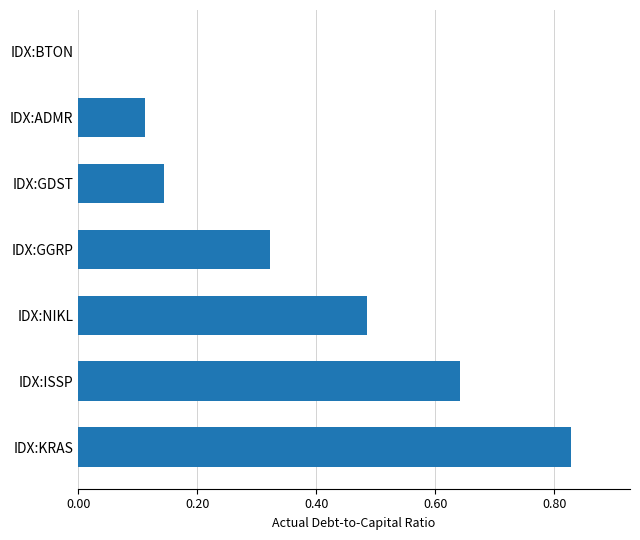

True or false: the data shows 0.6 at IDX:BTON.

False